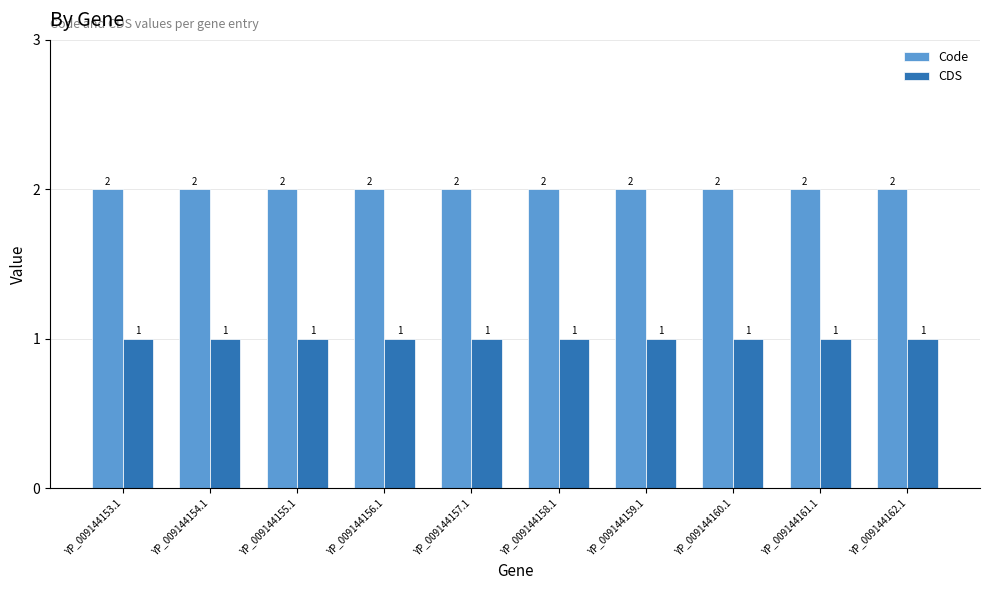

What is the minimum value shown in the chart?

1